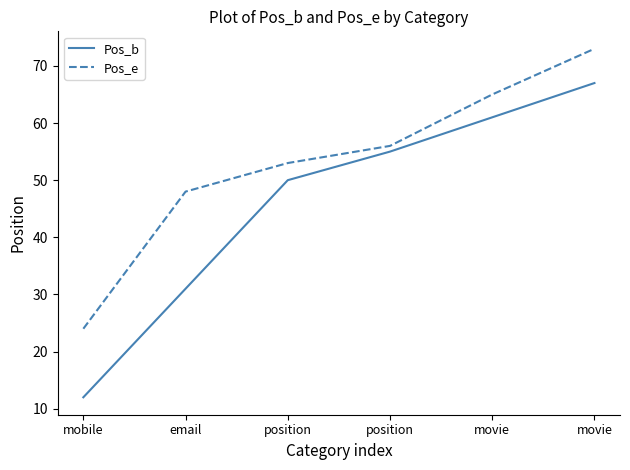

Which category has the lowest value in the Pos_b series?

mobile